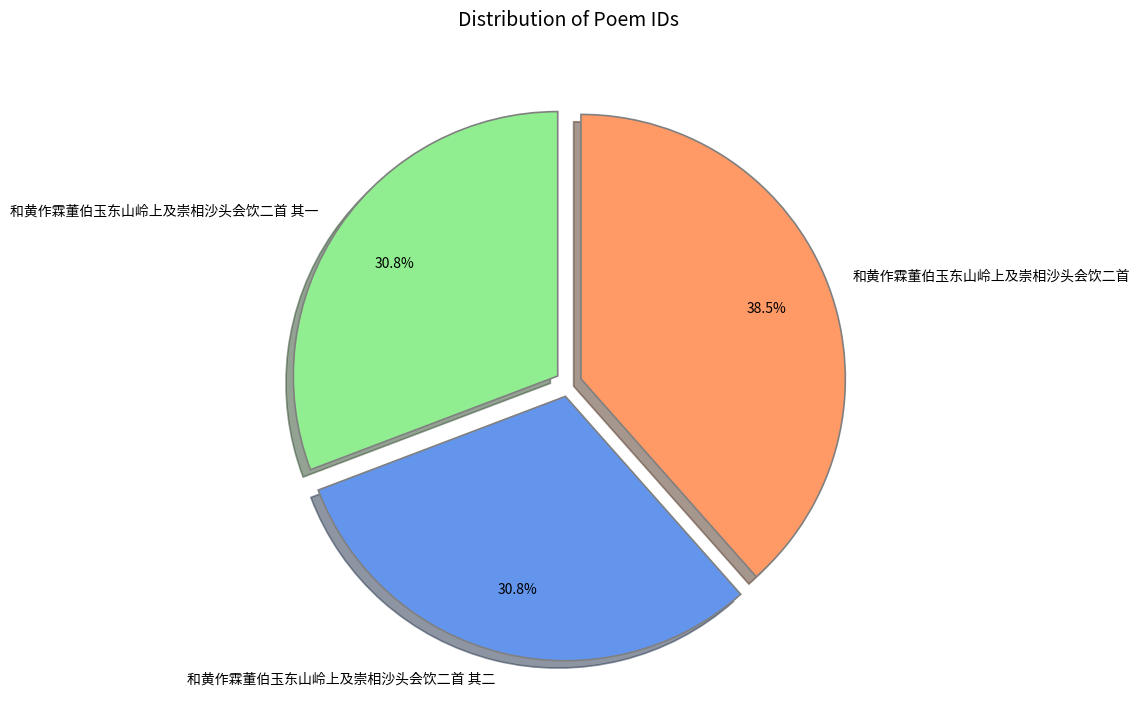

What percentage do 和黄作霖董伯玉东山岭上及崇相沙头会饮二首 and 和黄作霖董伯玉东山岭上及崇相沙头会饮二首 其一 together represent?

69.2%